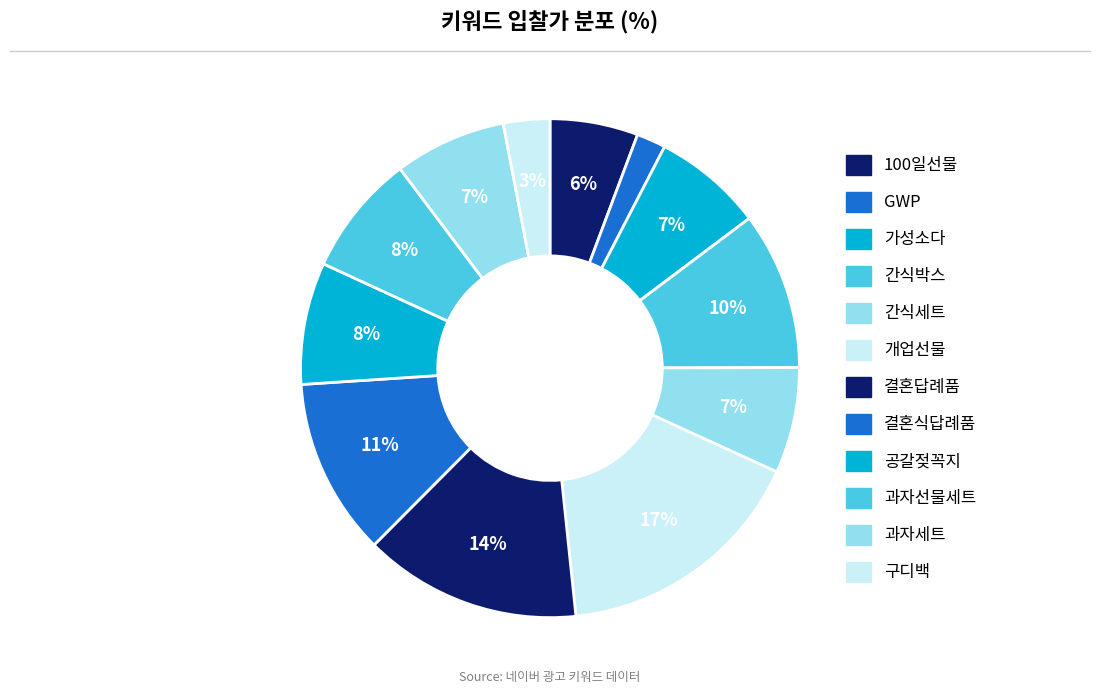

Count the number of slices in the pie.

12